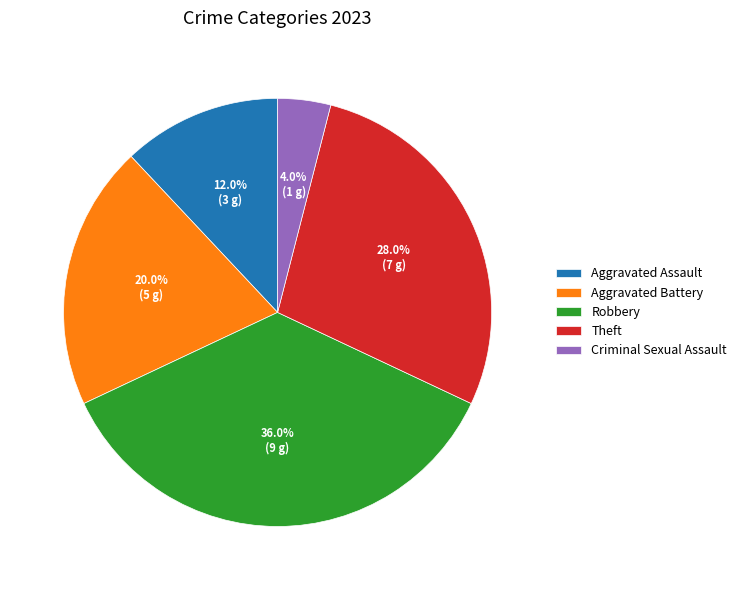

To the nearest percent, what percentage of the pie is Criminal Sexual Assault?

4%